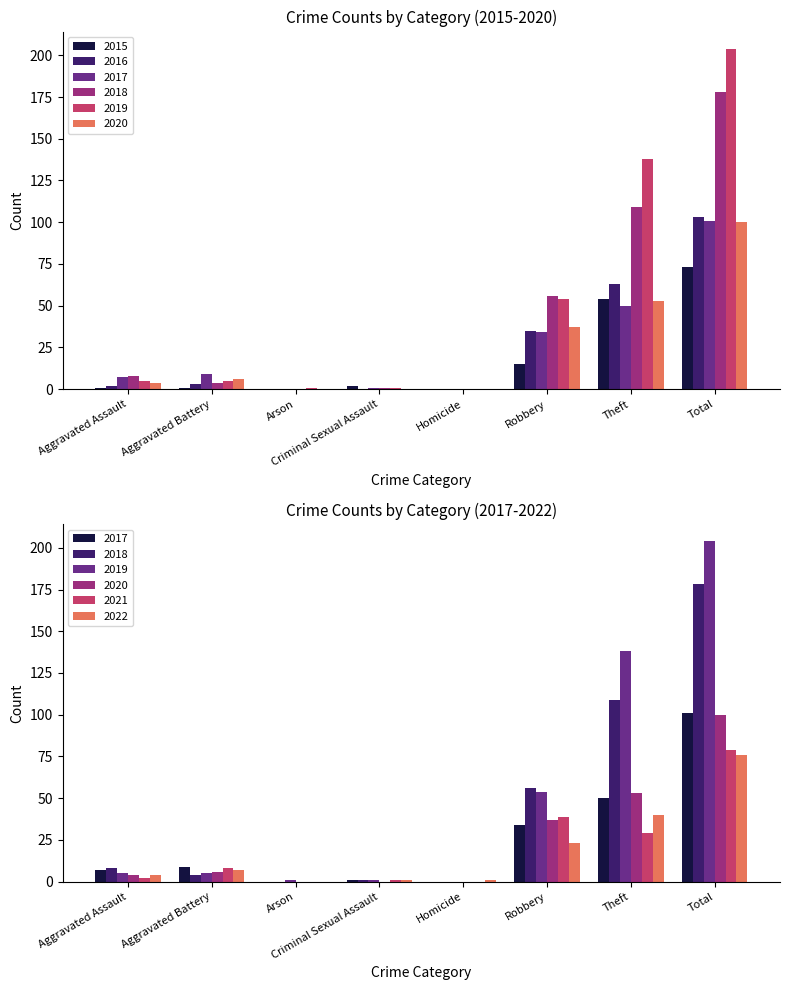

What is the total value across all series at Theft?

467